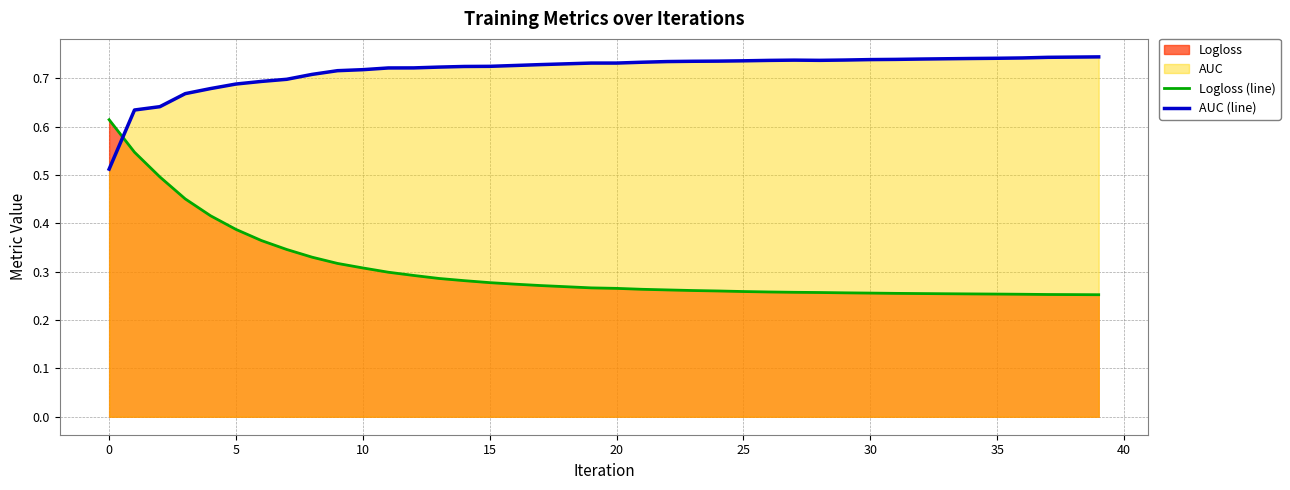

Where is the first local maximum for AUC (line)?

27